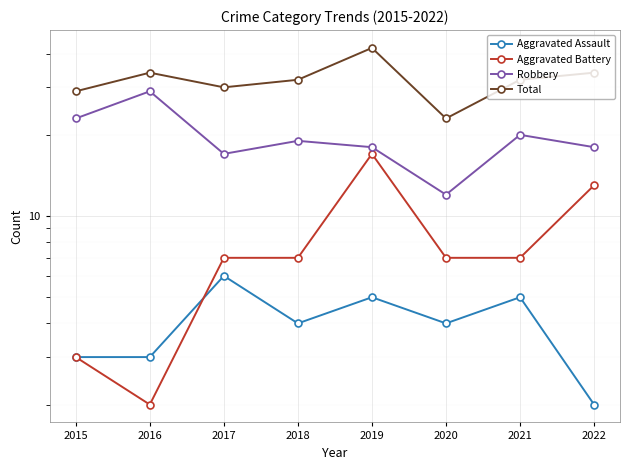

Where is Aggravated Assault nearest to the value 4?

2018